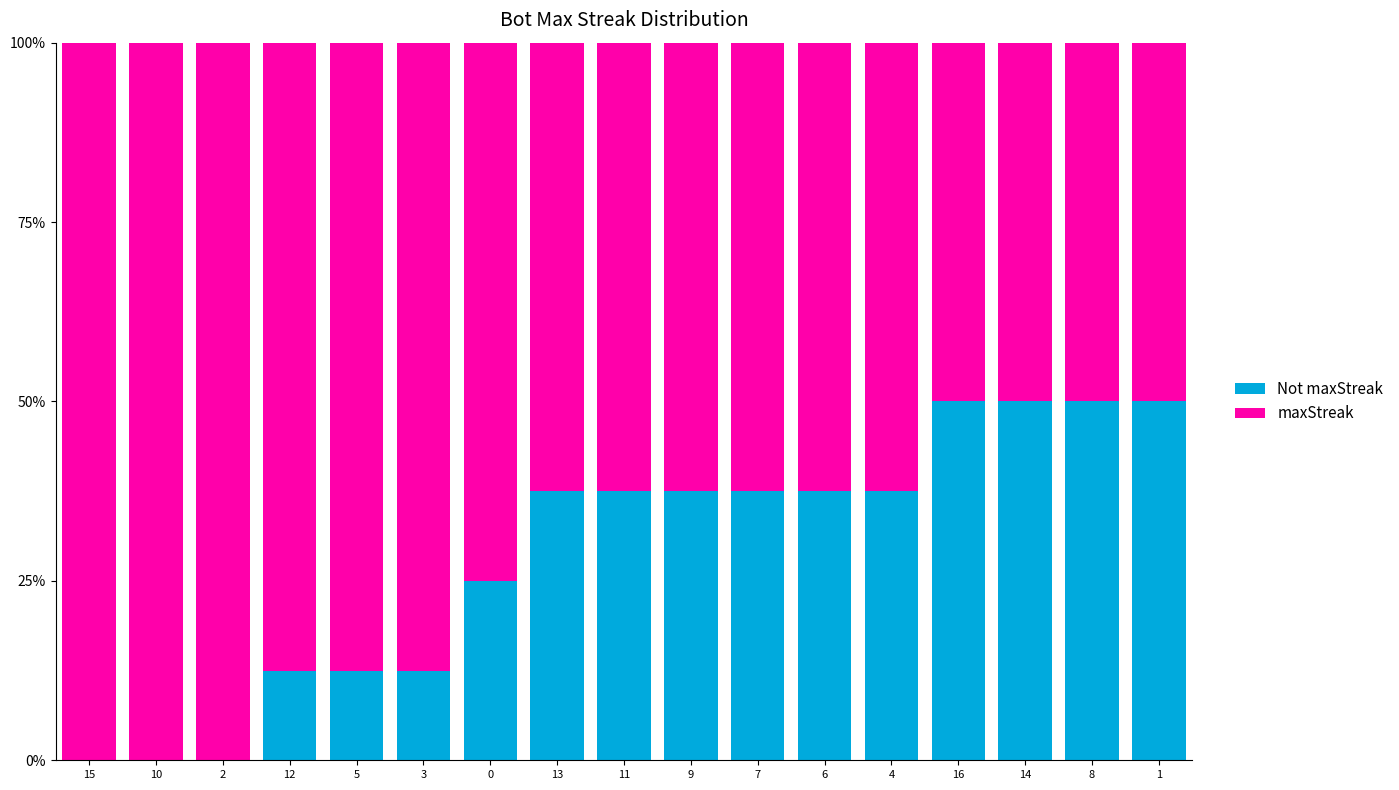

What is the total value across all series at 13?

100.0